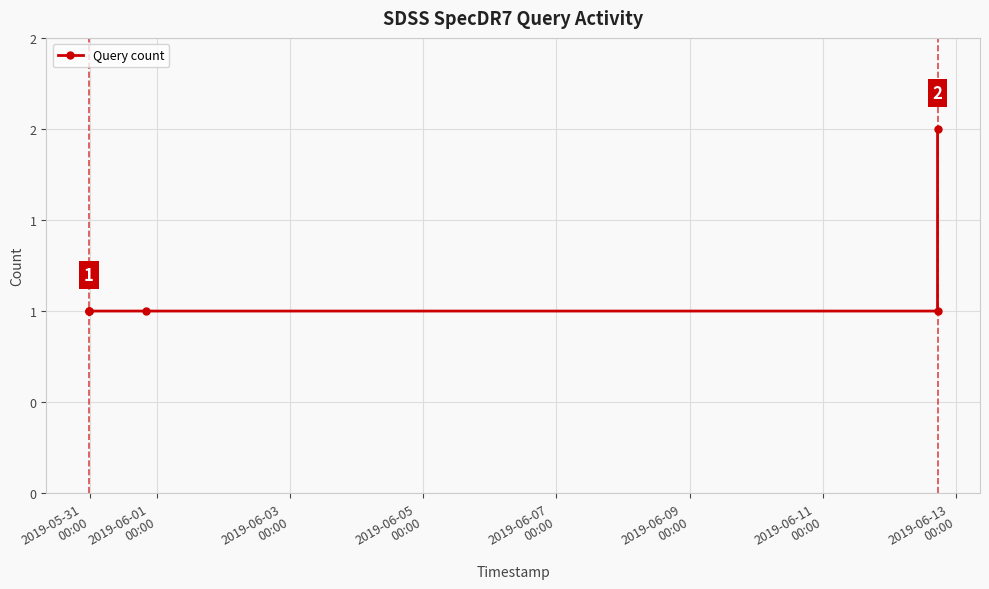

What is the sum of all values?

7